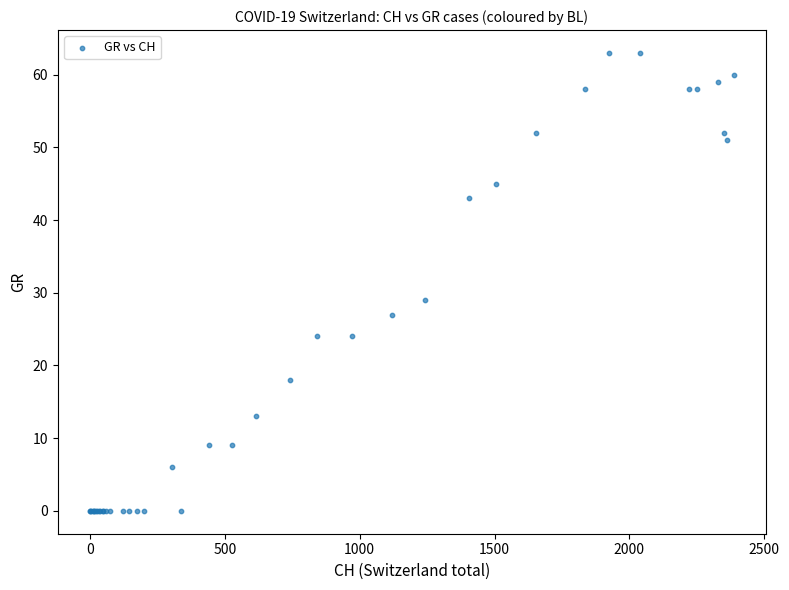

What Y value in the scatter plot is closest to 31?

29